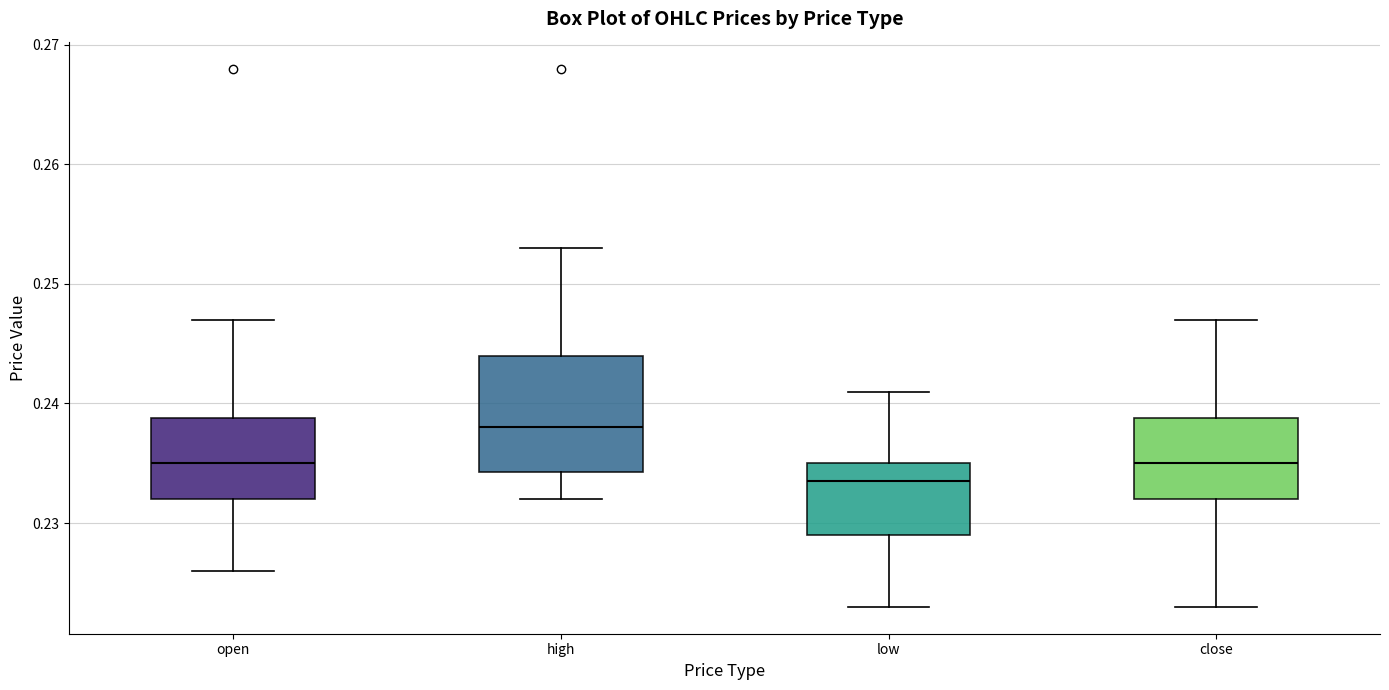

Which box's median line is the lowest?

low